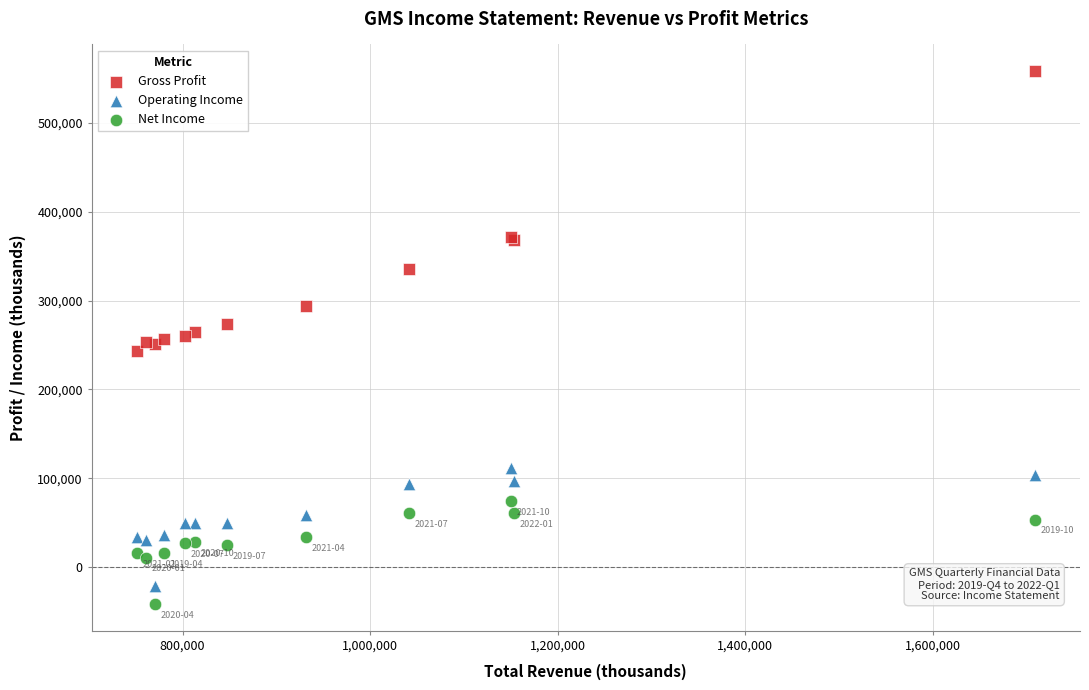

Which series contains the highest Y value?

Gross Profit